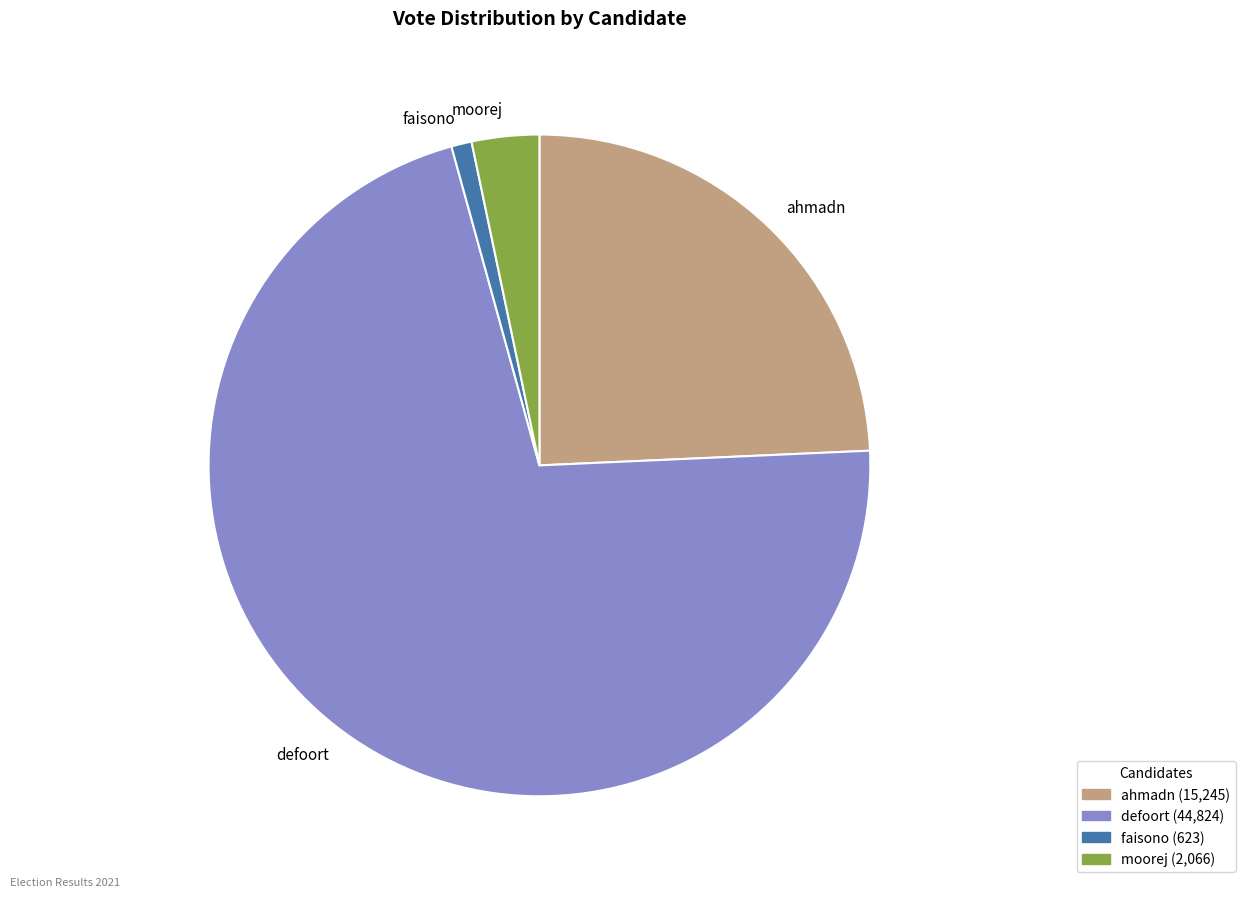

What is the ratio of the value at ahmadn to the value at moorej?

7.4